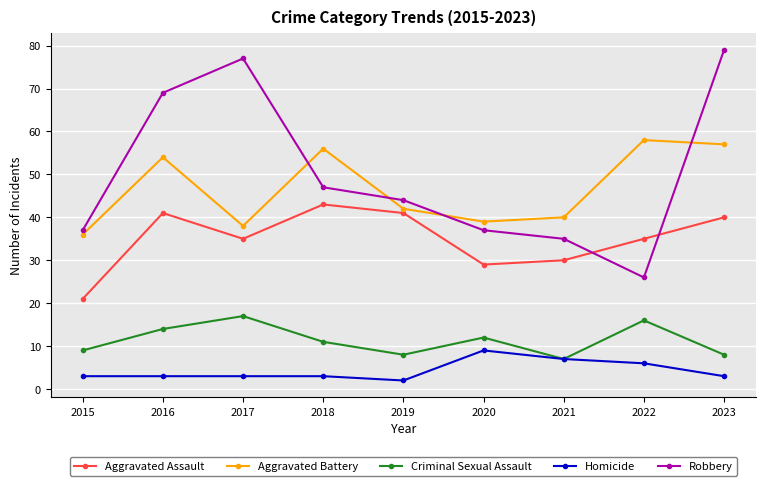

How many data points in Criminal Sexual Assault are less than 11?

4